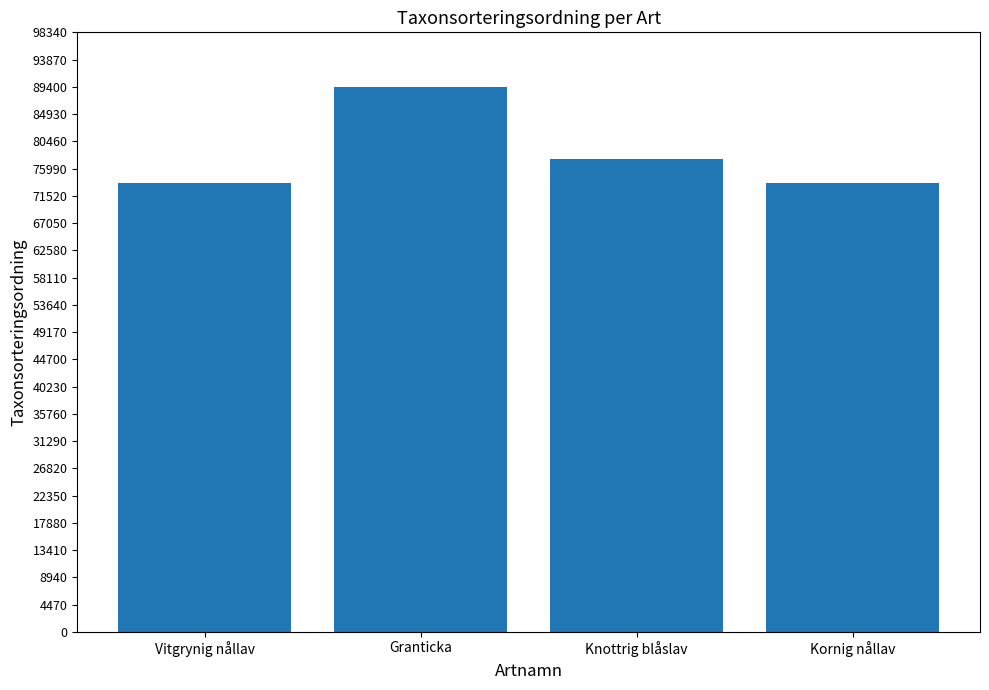

What is the label of the 2nd bar from the left?

Granticka